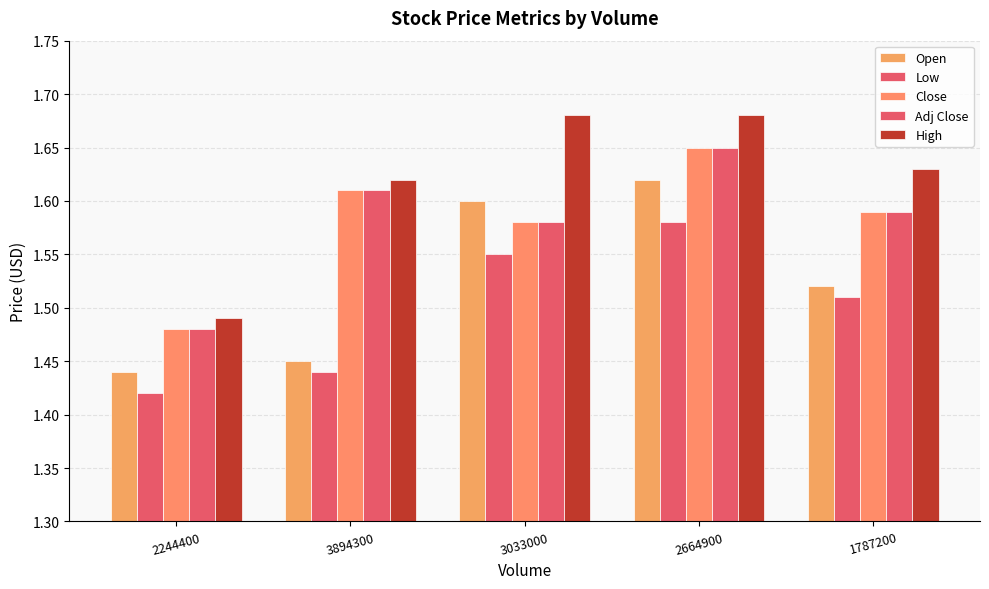

Count the number of data series in this chart.

5